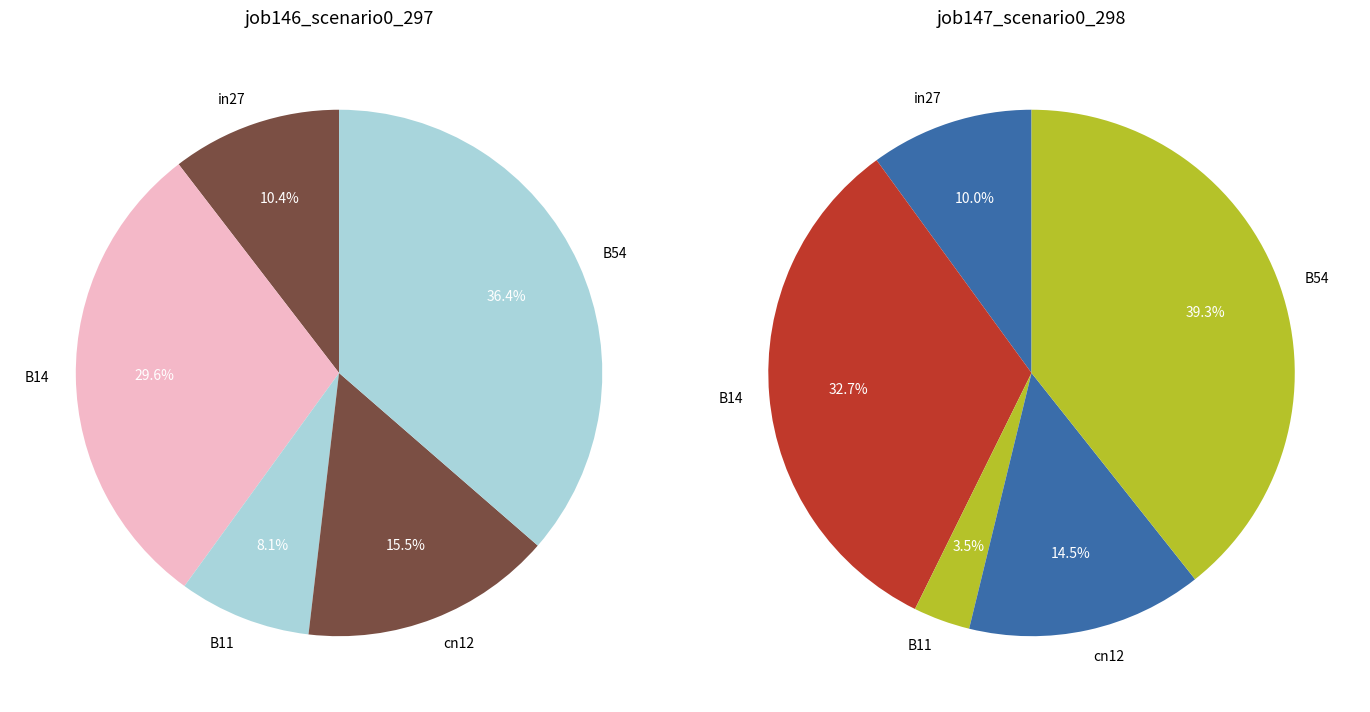

What is the total percentage of cn12 and B54?

51.9%